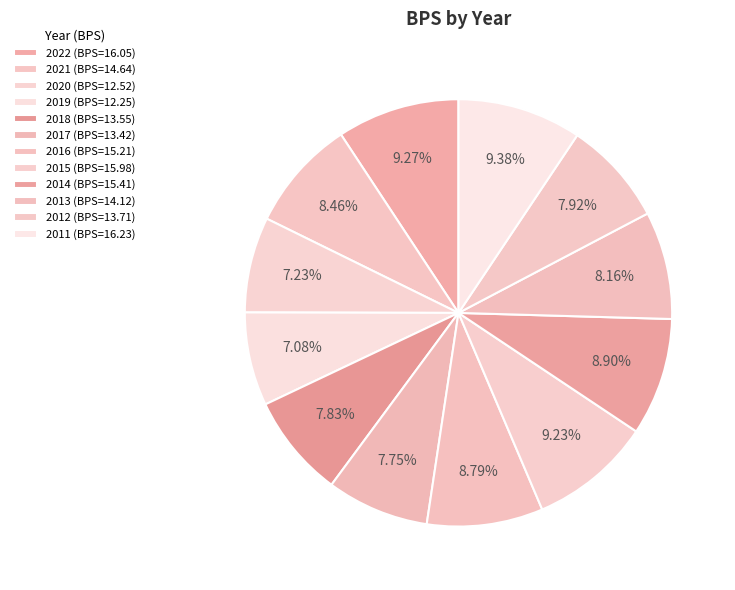

What is the change in value from 2018 to 2013?

+0.6